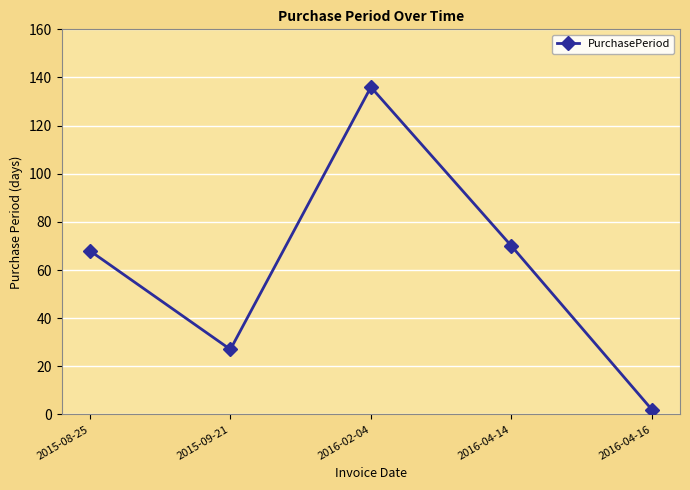

Rank the categories by value from lowest to highest.

2016-04-16, 2015-09-21, 2015-08-25, 2016-04-14, 2016-02-04